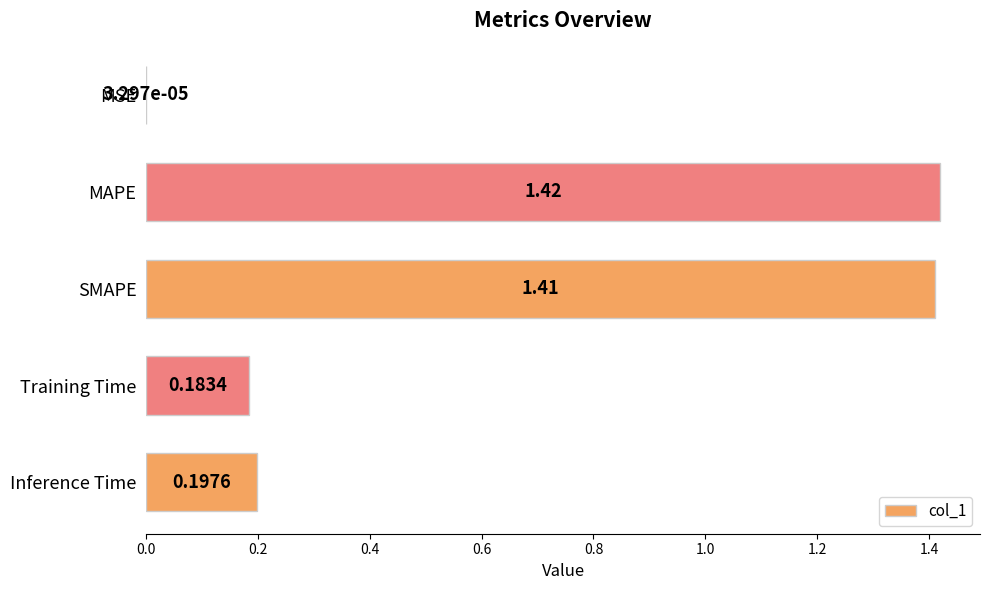

At which category does the chart reach its peak across all series?

MAPE